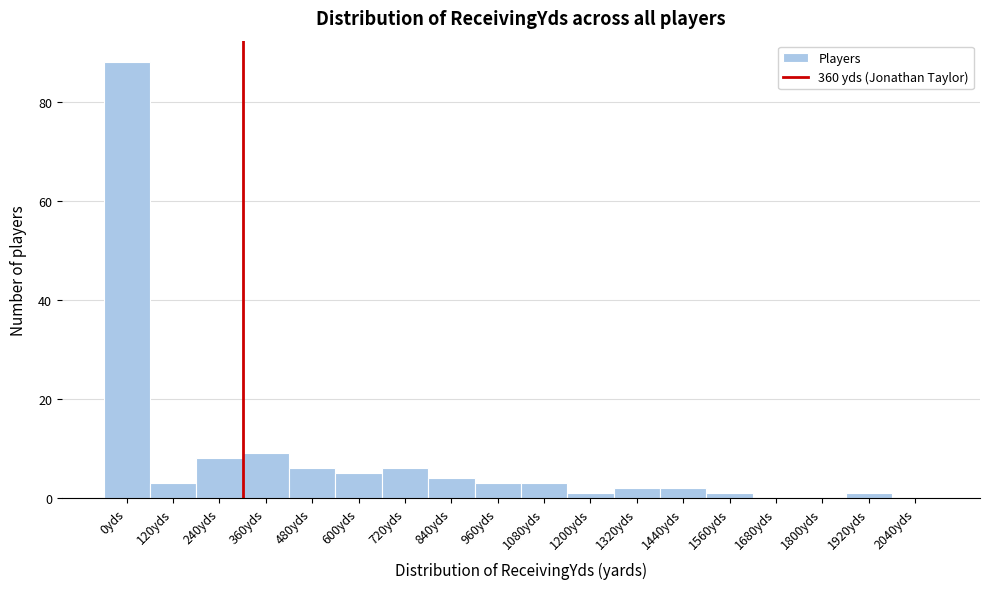

Reading left to right, extract all data points from this chart.

0yds=88	120yds=3	240yds=8	360yds=9	480yds=6	600yds=5	720yds=6	840yds=4	960yds=3	1080yds=3	1200yds=1	1320yds=2	1440yds=2	1560yds=1	1680yds=0	1800yds=0	1920yds=1	2040yds=0